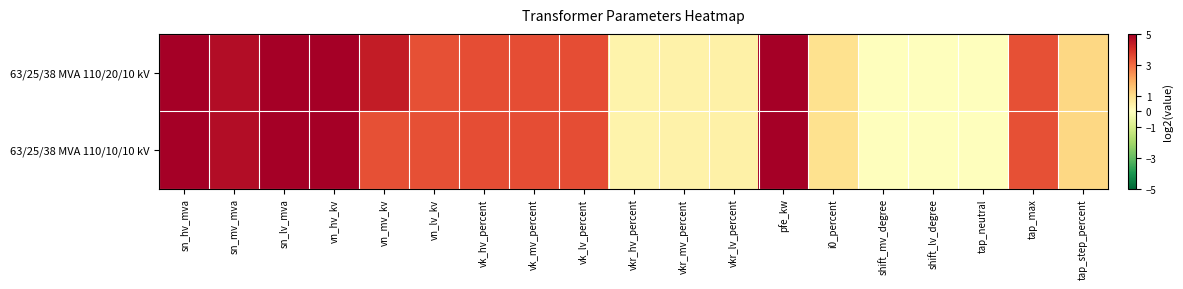

Between shift_mv_degree and sn_mv_mva, which is larger?

sn_mv_mva